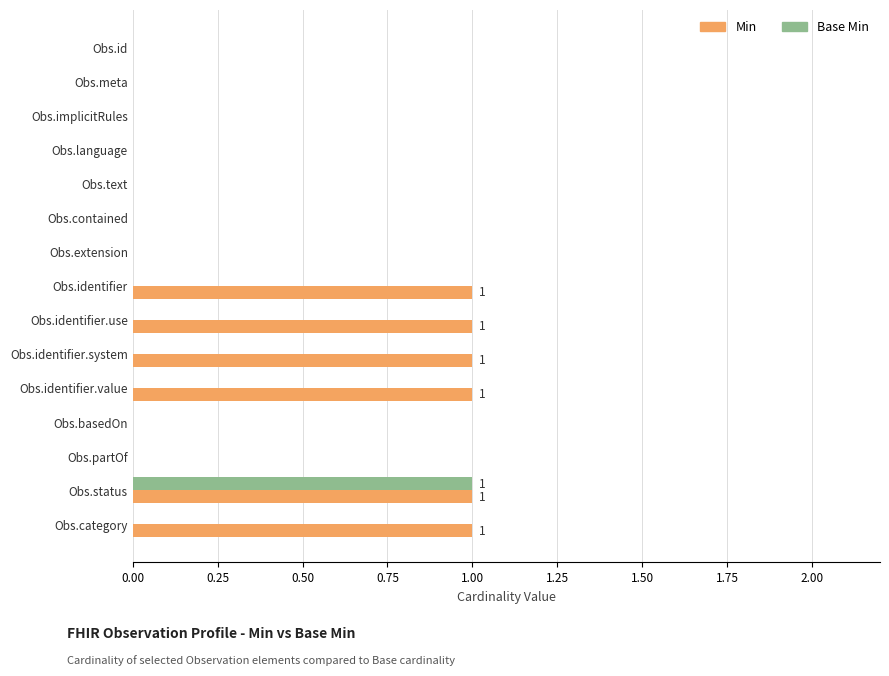

What is the sum of all Min values?

6